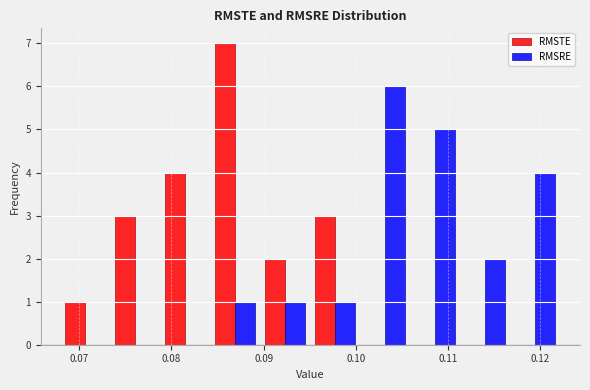

Reading left to right, transcribe this chart: for each range on the x-axis, give the height of each series' bar. Neither the bar edges nor the heights are printed on the chart, so give them approximately, as read against the axes.

0.068 to 0.073: RMSTE=1	RMSRE=0
0.073 to 0.079: RMSTE=3	RMSRE=0
0.079 to 0.084: RMSTE=4	RMSRE=0
0.084 to 0.090: RMSTE=7	RMSRE=1
0.090 to 0.095: RMSTE=2	RMSRE=1
0.095 to 0.101: RMSTE=3	RMSRE=1
0.101 to 0.106: RMSTE=0	RMSRE=6
0.106 to 0.111: RMSTE=0	RMSRE=5
0.111 to 0.117: RMSTE=0	RMSRE=2
0.117 to 0.122: RMSTE=0	RMSRE=4